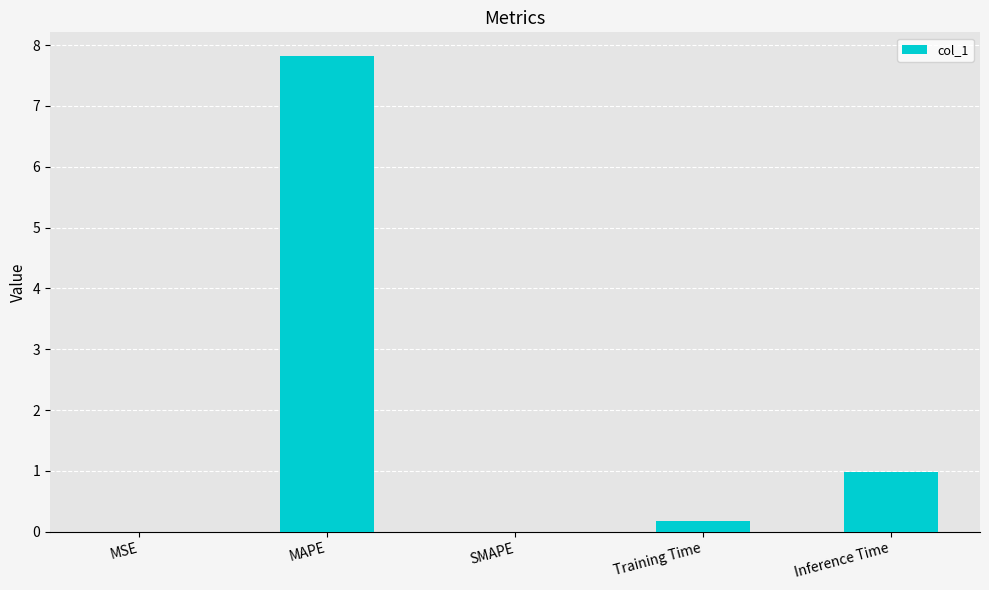

At which category does the chart reach its peak across all series?

MAPE